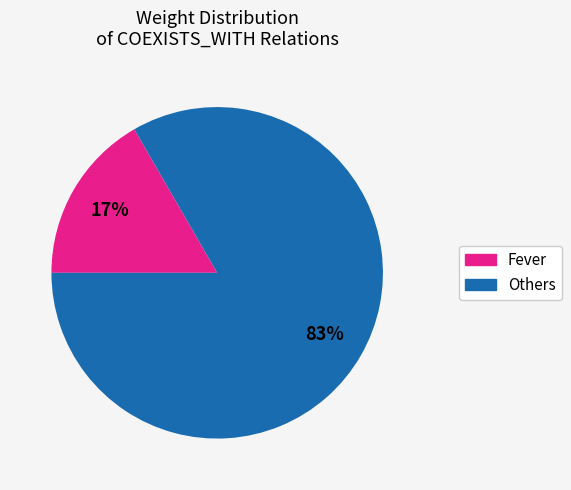

How many segments does this pie chart have?

2